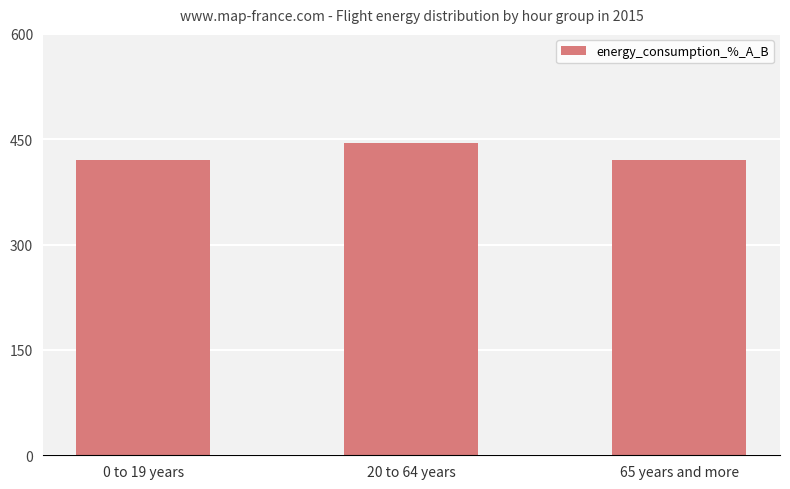

Between 20 to 64 years and 65 years and more, which is larger?

20 to 64 years